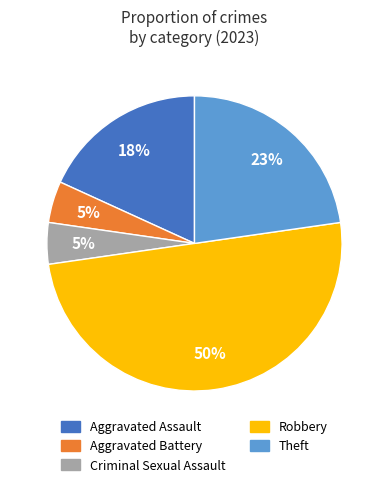

Is the sum of Theft and Aggravated Assault greater than half?

No